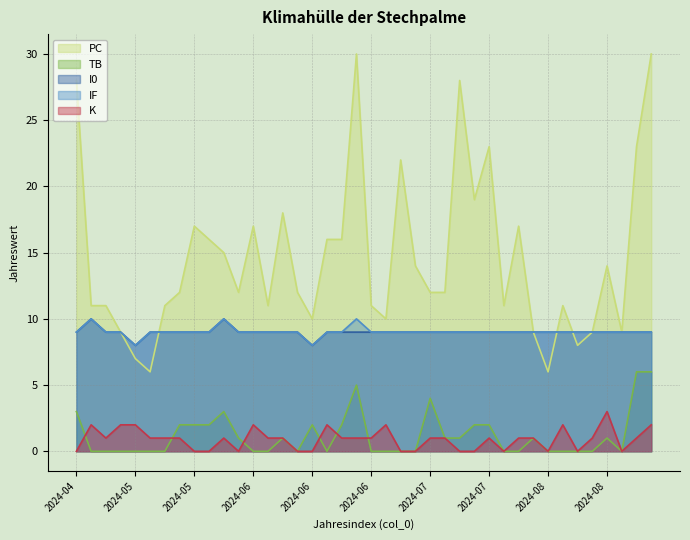

Count the TB values in the range 0 to 2.

34